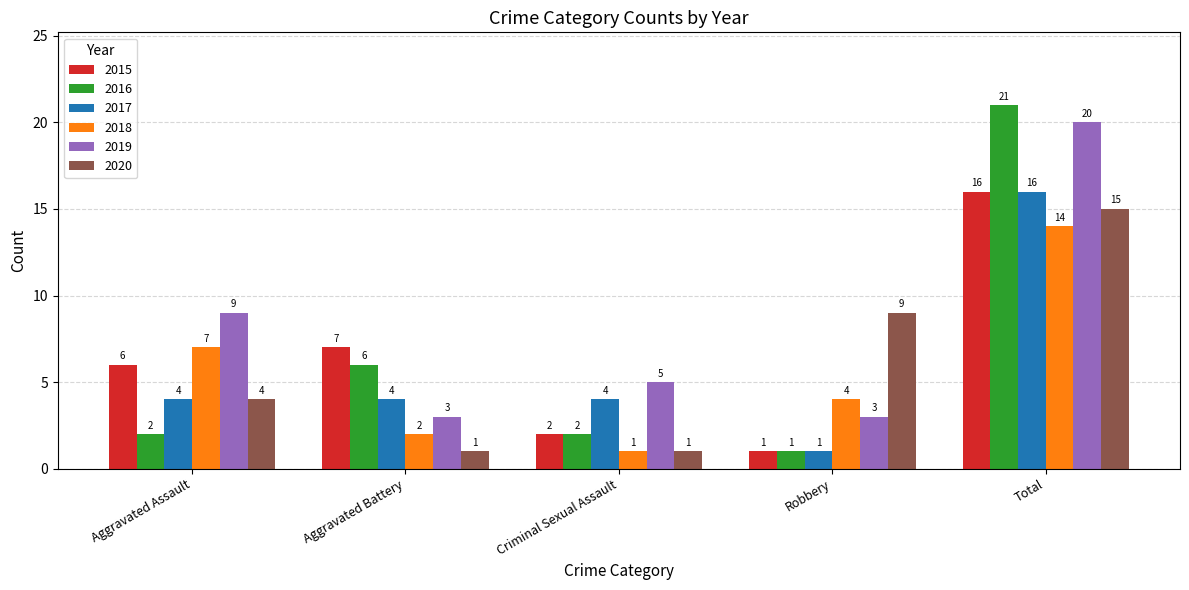

What is the label of the 2nd bar from the right?

Robbery